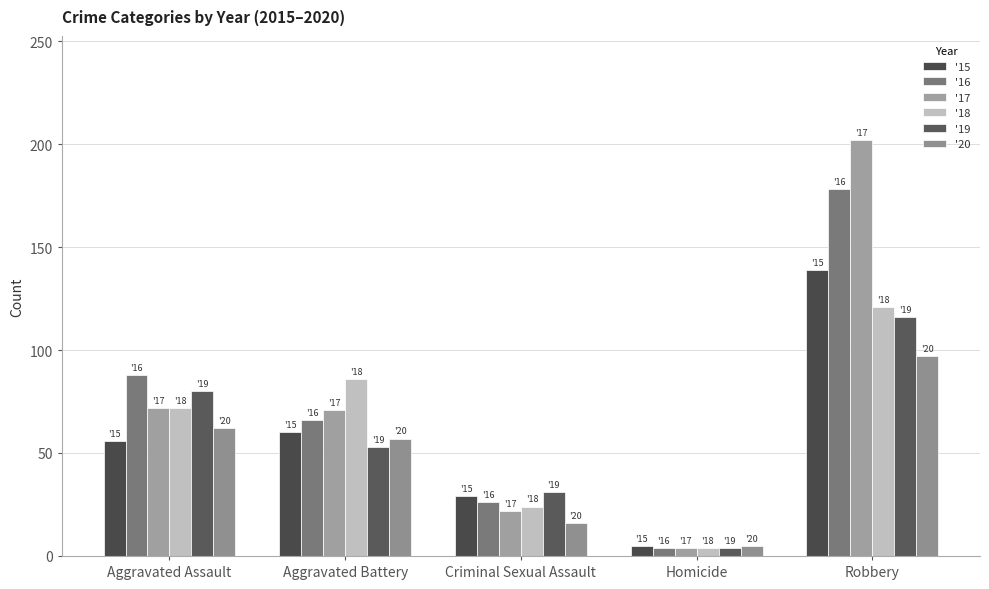

At which label does '18 reach its minimum?

Homicide